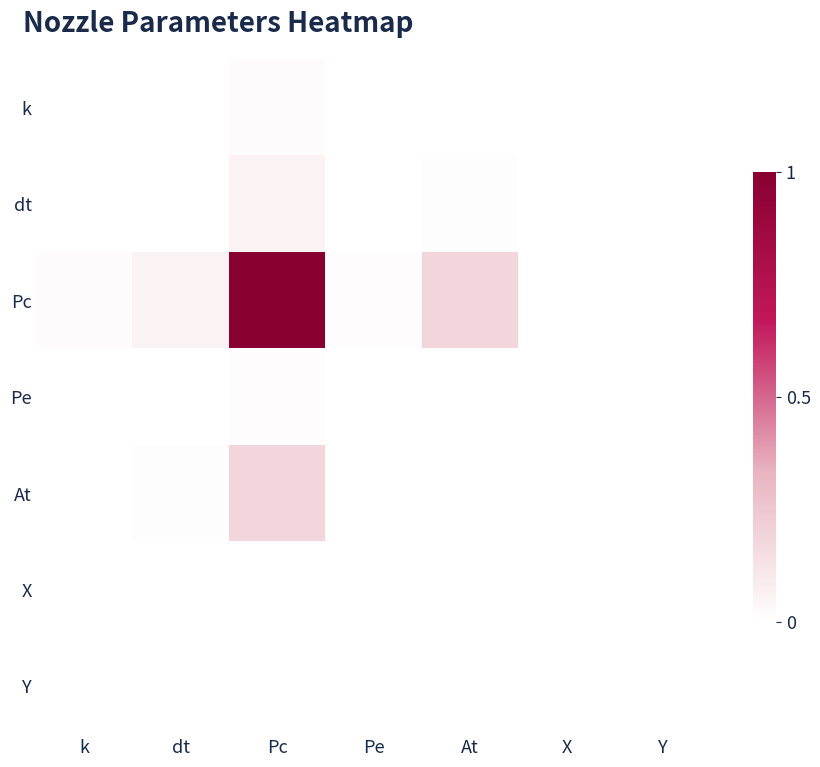

Which series changed the most between k and At?

Pc